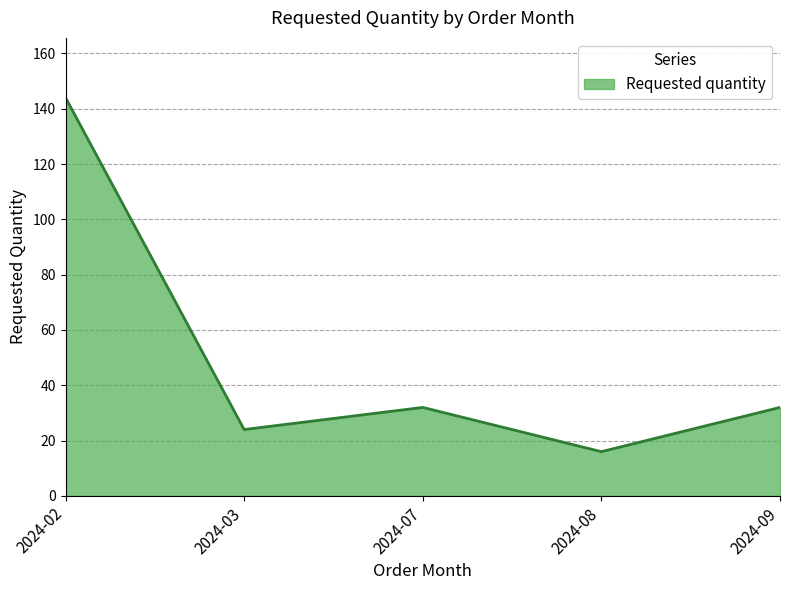

Where does the data first go above 32?

2024-02